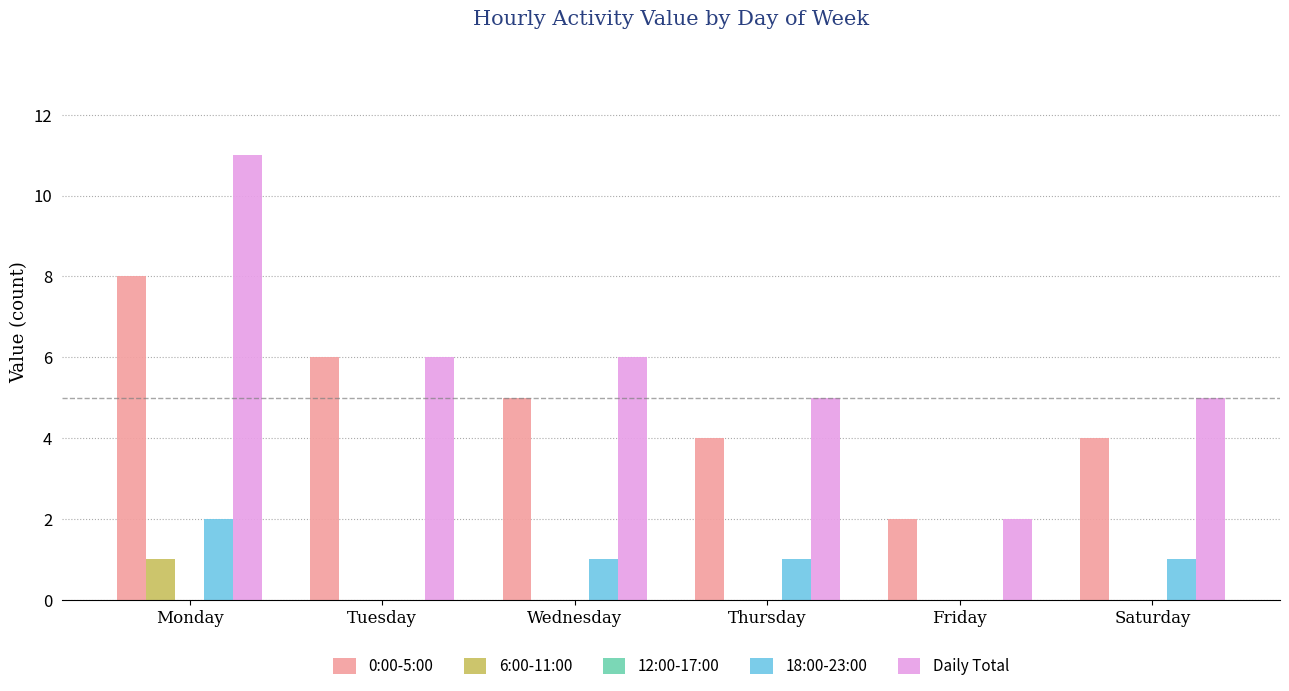

At which label does 18:00-23:00 reach its peak?

Monday